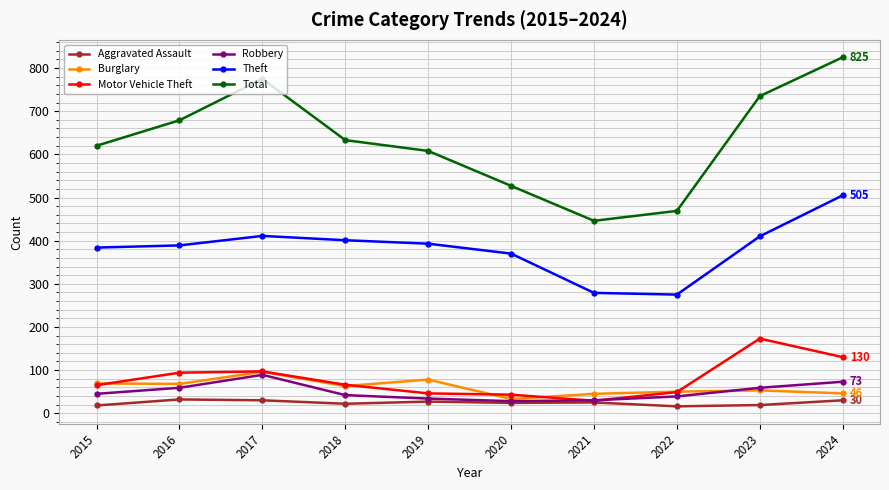

The value of Burglary at 2017 is 46. True or false?

False